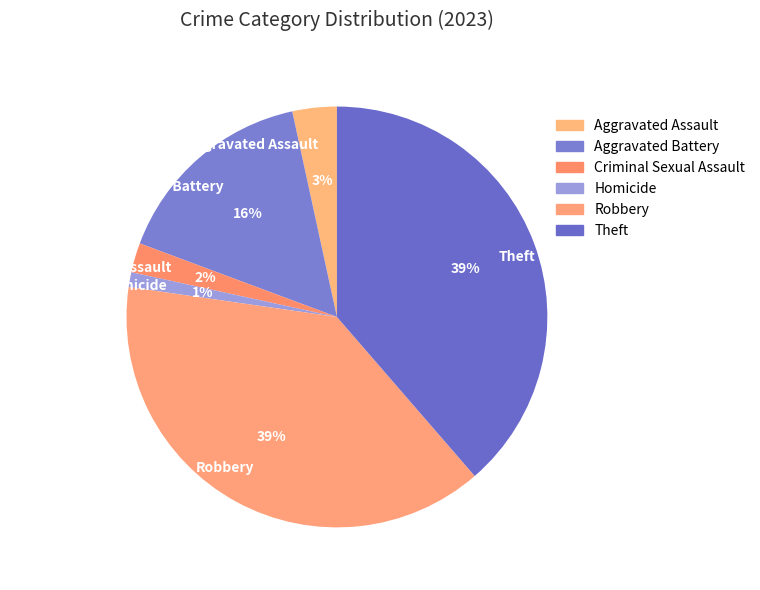

Is it true that Criminal Sexual Assault is 2% of the pie?

True